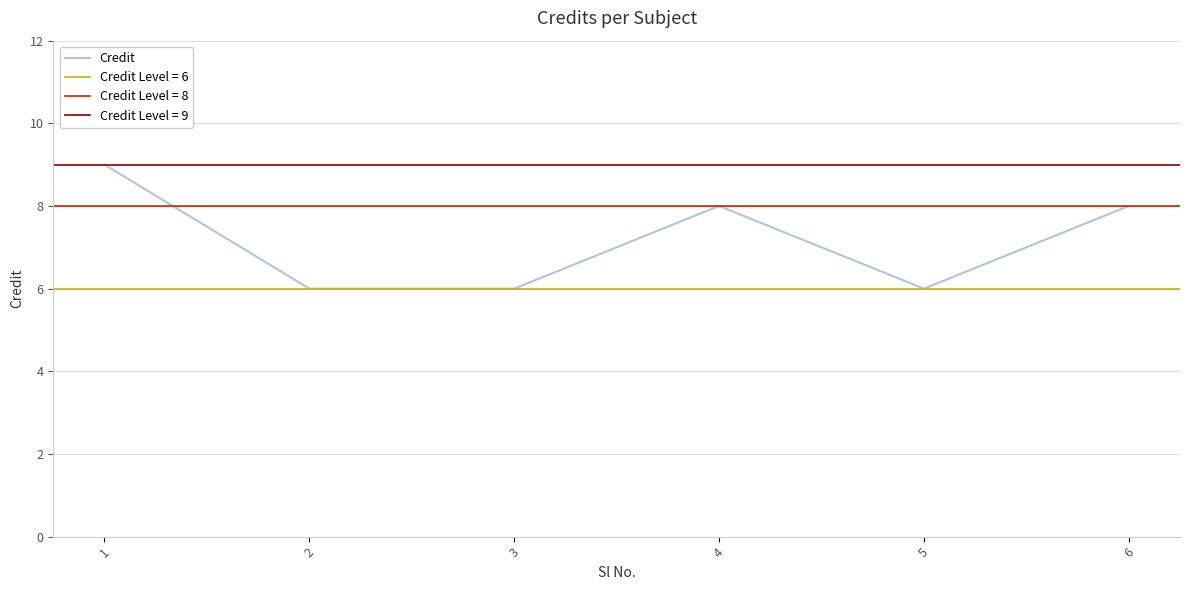

What is the ratio of the value at 2 to the value at 5?

1.0